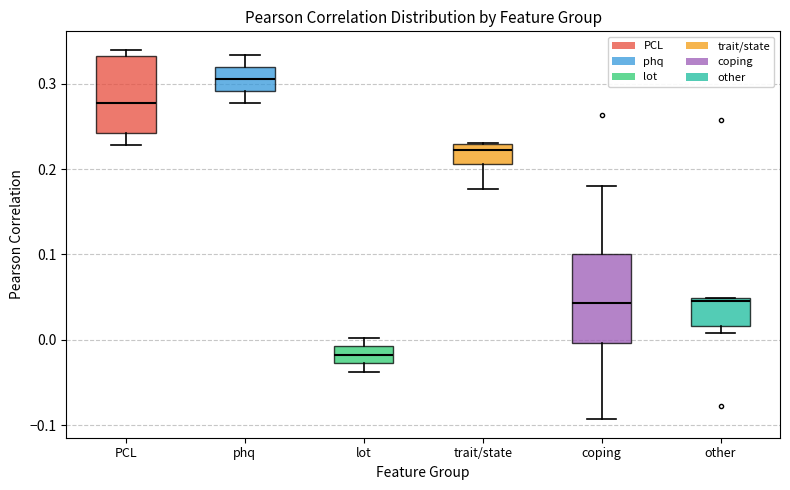

Which box's median line is the highest?

phq